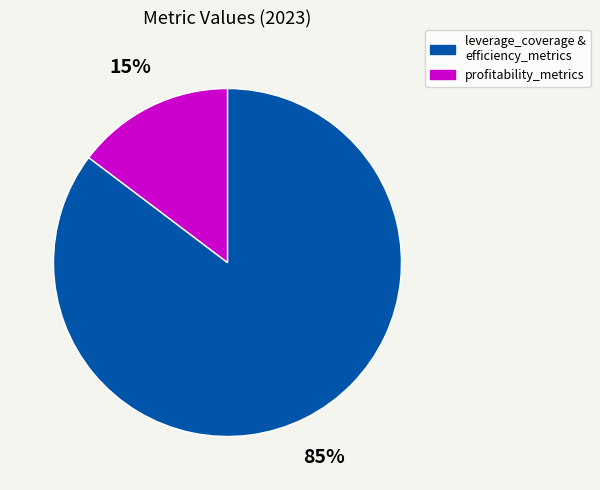

Is there any slice that represents more than half of the pie?

Yes